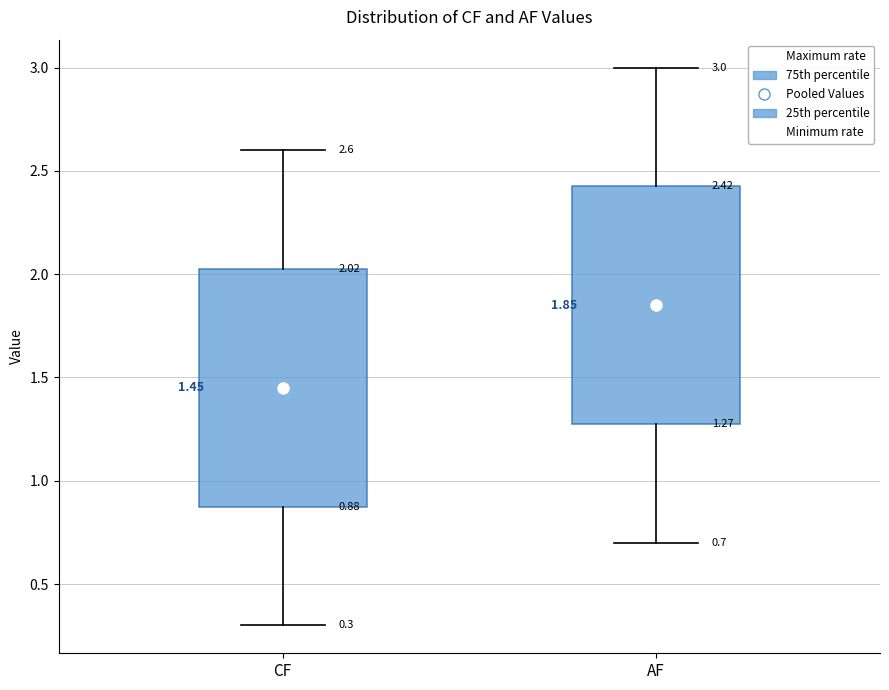

Which box has the lowest median line?

CF